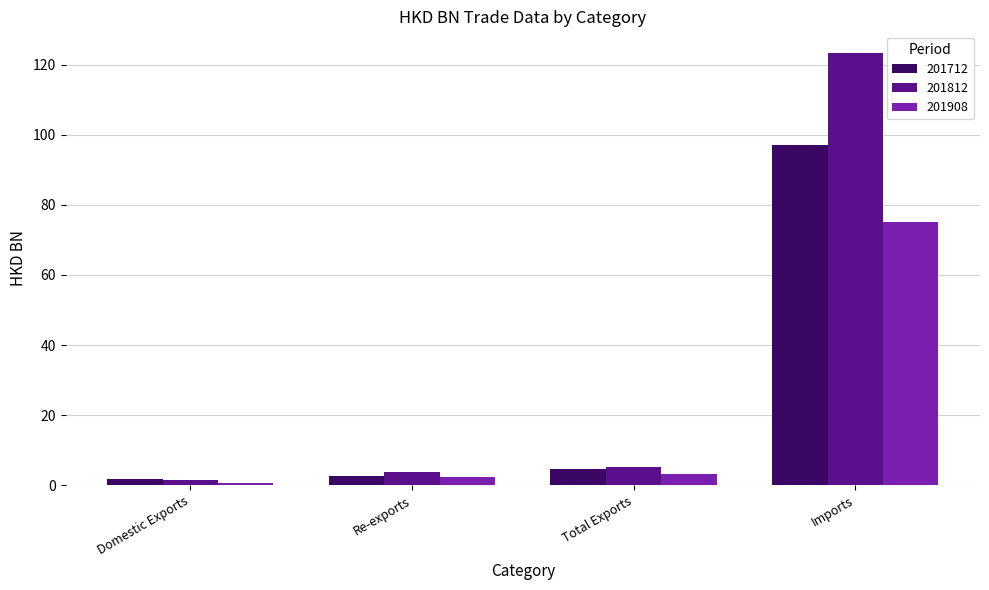

What is the spread (max minus min) of values at Imports?

48.1